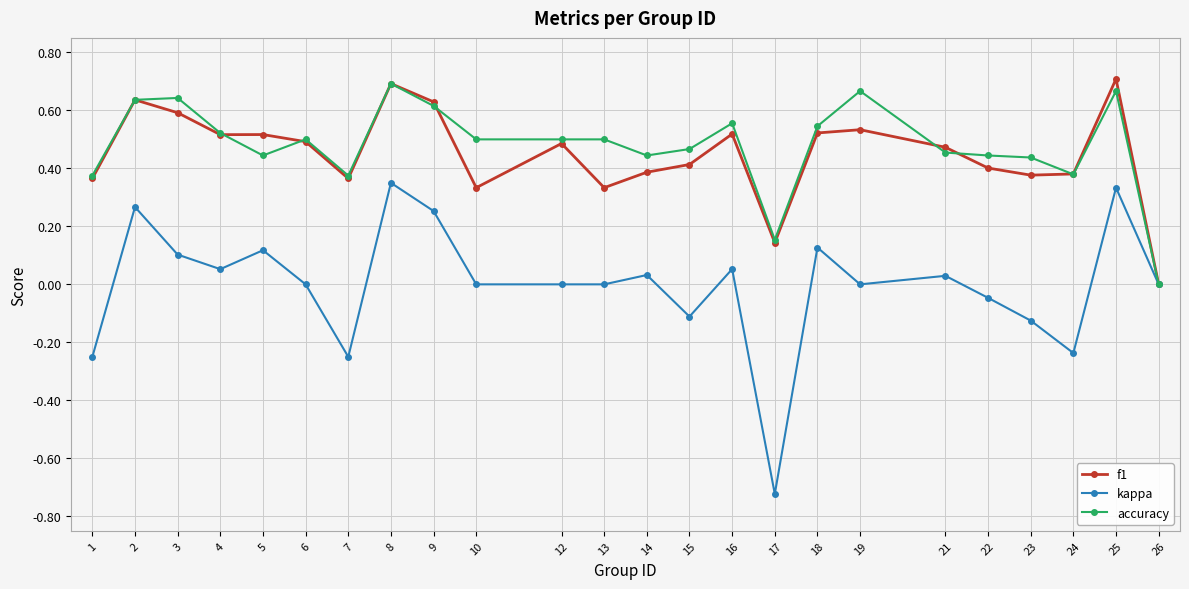

Where is the first local minimum for accuracy?

5